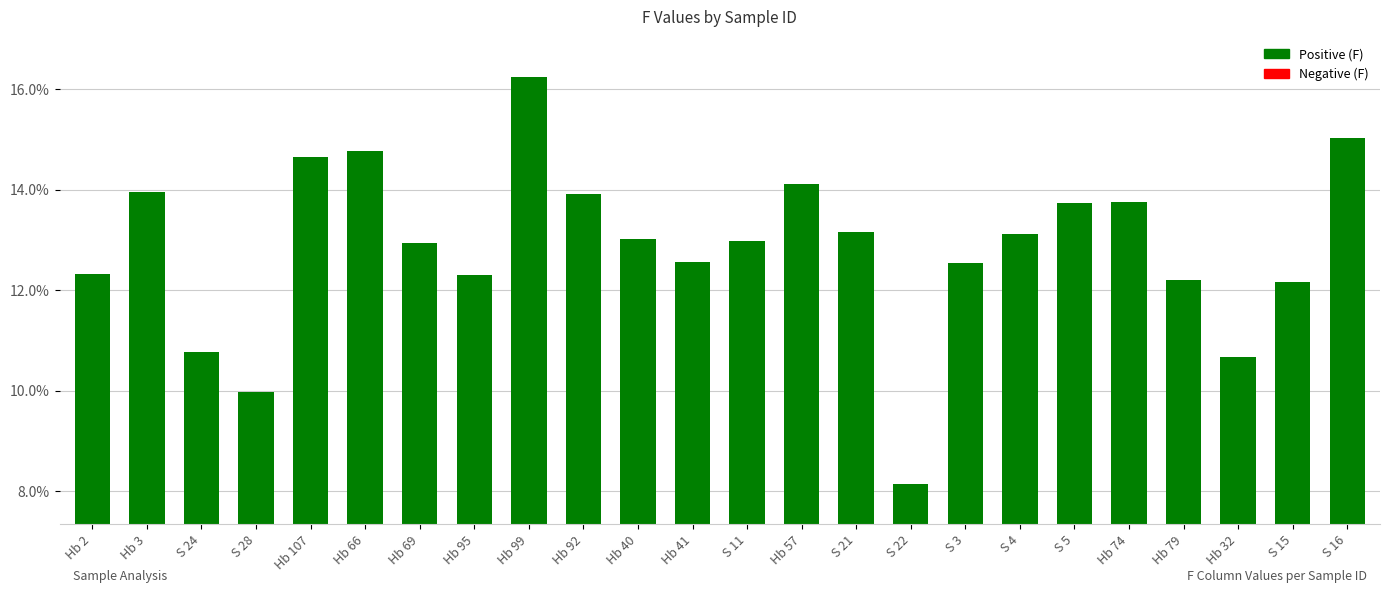

What is the difference between the second highest and minimum values?

6.9